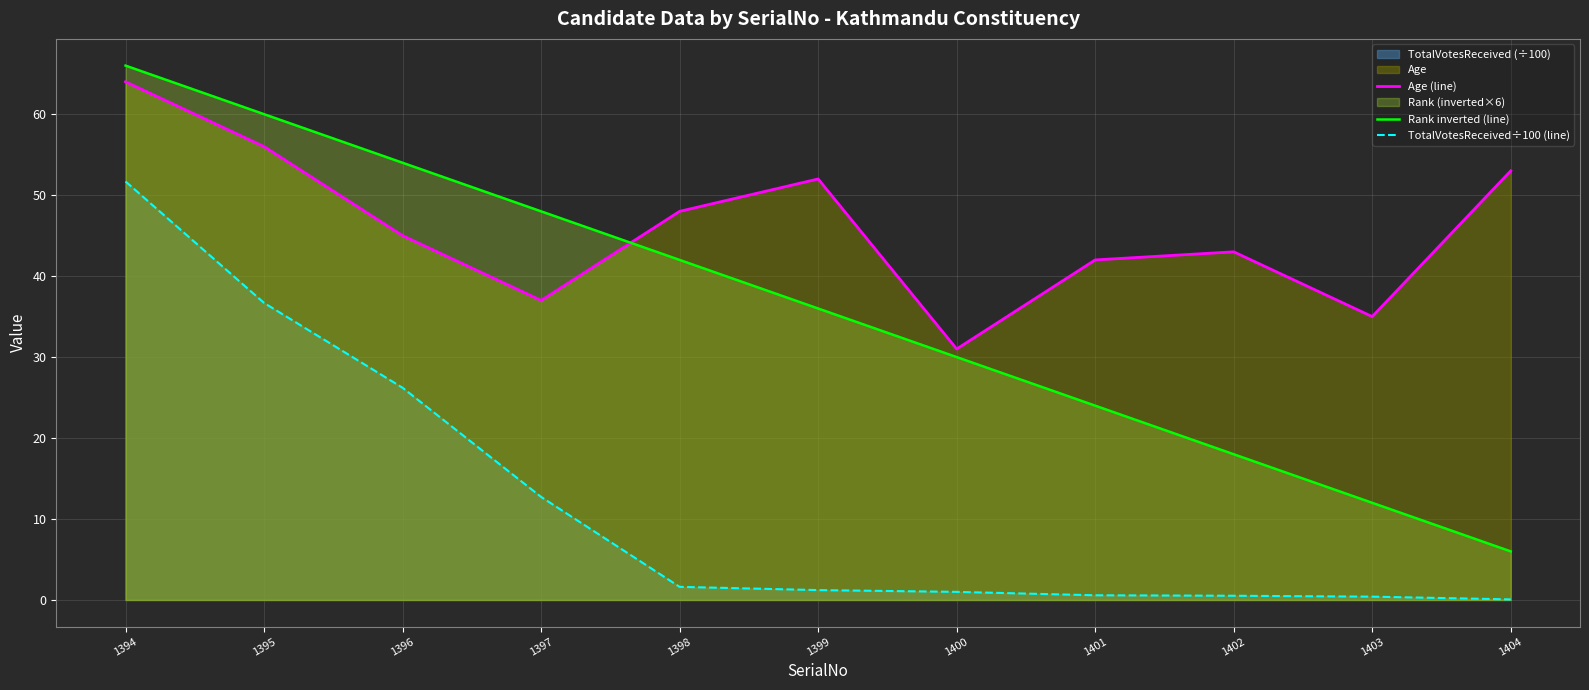

True or false: TotalVotesReceived÷100 (line) has more than 2 interior local peaks.

False